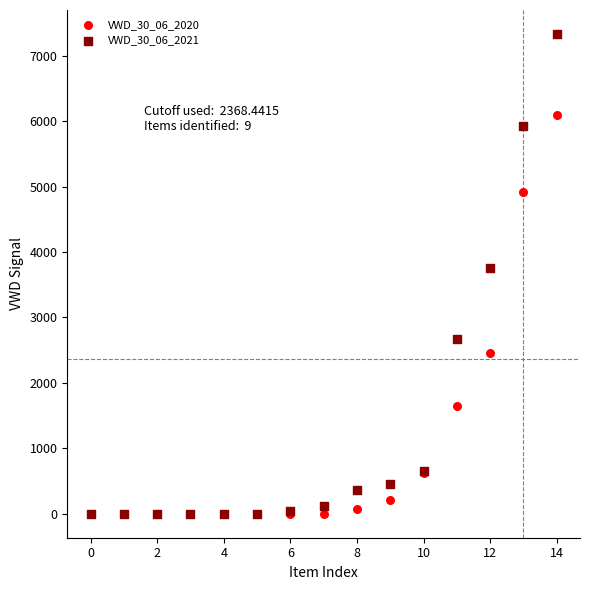

Across all series, what Y value is closest to 3665?

3757.1